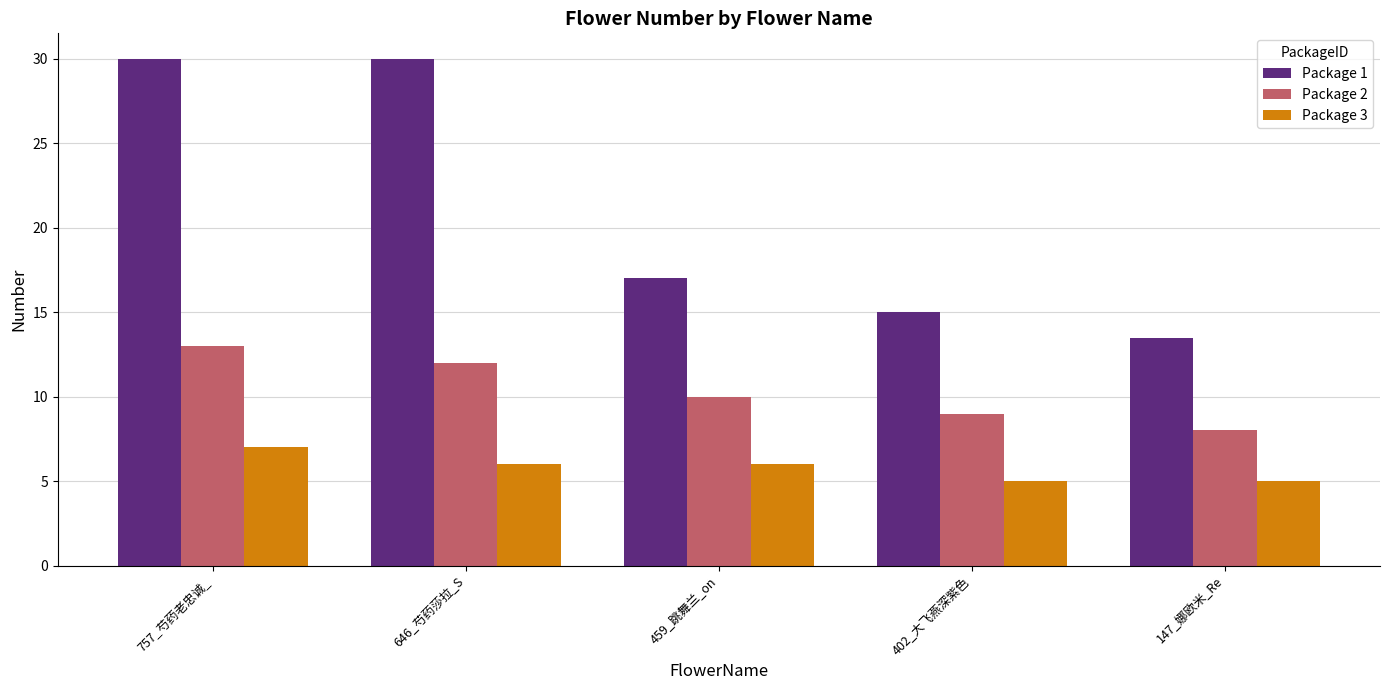

Which series has the largest range (max minus min)?

Package 1